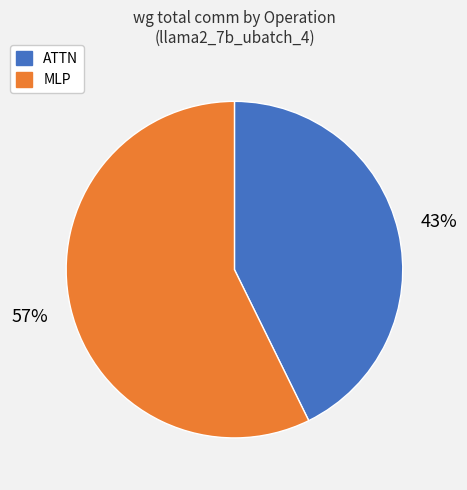

Which slice represents more than half of the pie?

MLP